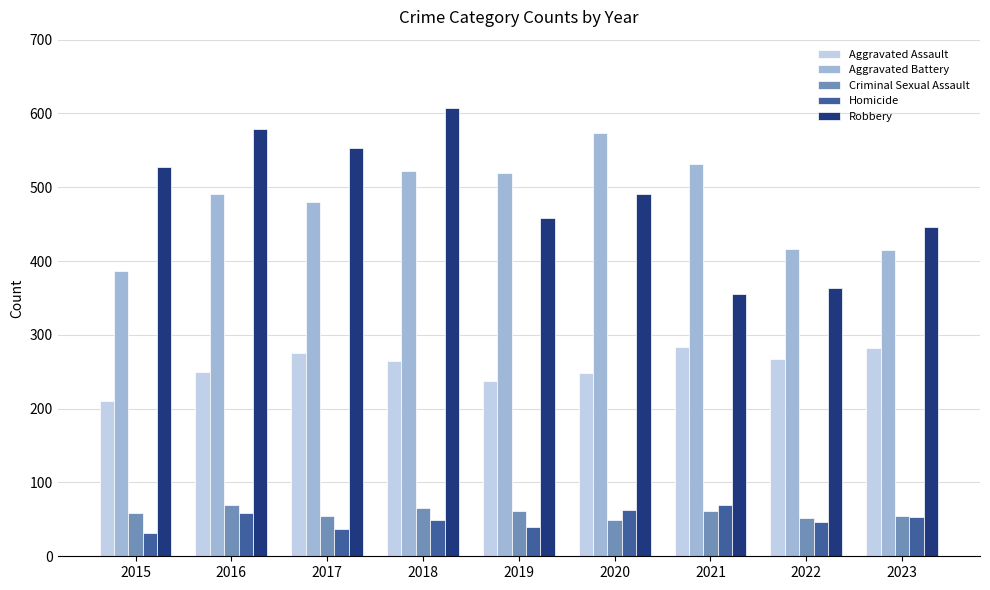

What is the greatest value displayed?

608